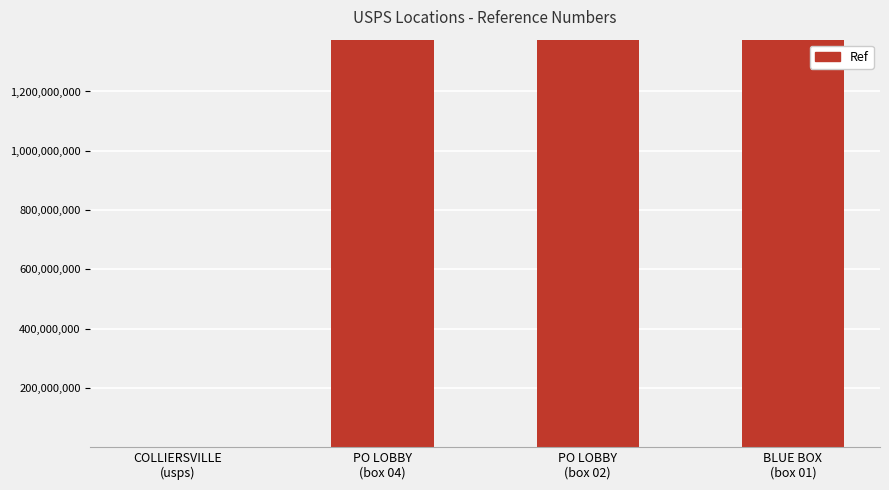

What is the sum of all values?

4125458690